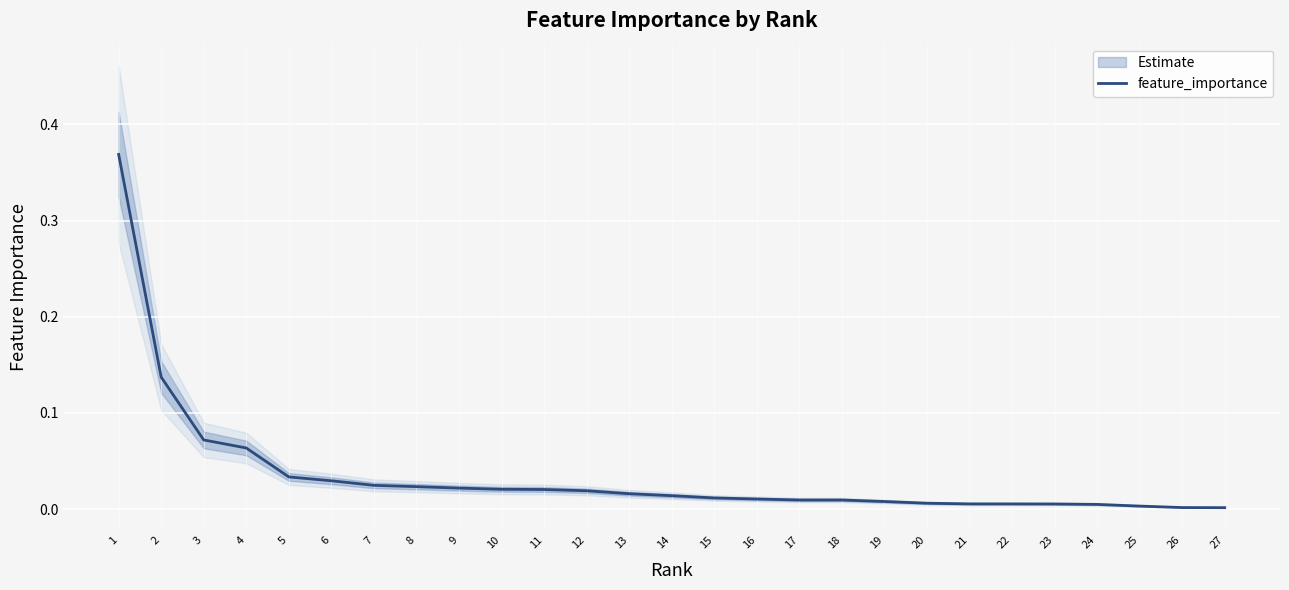

What is the maximum value shown in the chart?

0.4